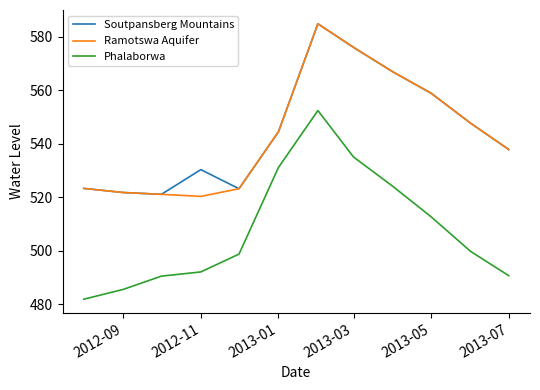

Which series has the widest spread of values?

Phalaborwa